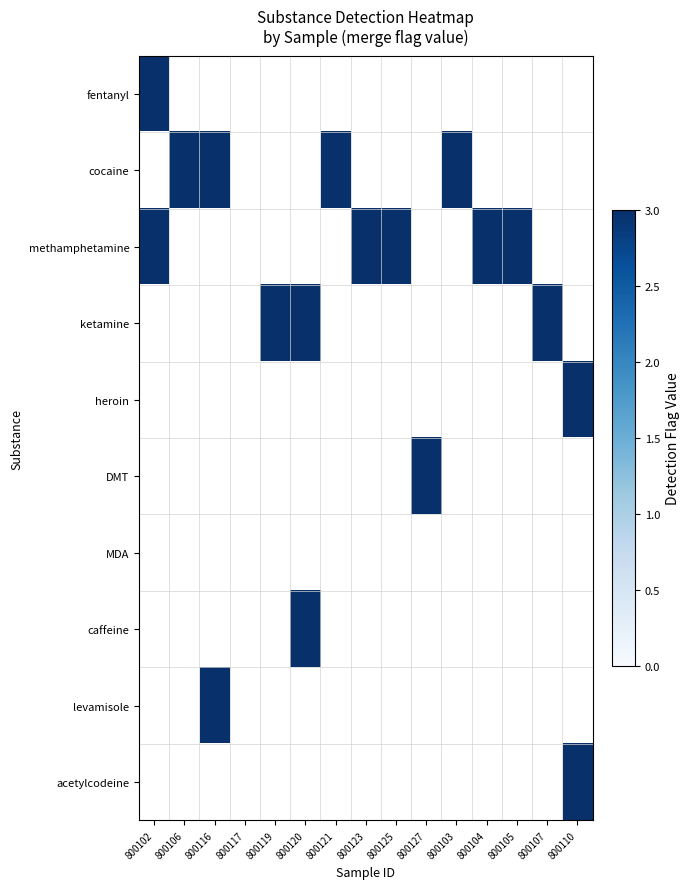

Reading right to left, extract all data points from this chart.

fentanyl: 800110=0	800107=0	800105=0	800104=0	800103=0	800127=0	800125=0	800123=0	800121=0	800120=0	800119=0	800117=0	800116=0	800106=0	800102=3
cocaine: 800110=0	800107=0	800105=0	800104=0	800103=3	800127=0	800125=0	800123=0	800121=3	800120=0	800119=0	800117=0	800116=3	800106=3	800102=0
methamphetamine: 800110=0	800107=0	800105=3	800104=3	800103=0	800127=0	800125=3	800123=3	800121=0	800120=0	800119=0	800117=0	800116=0	800106=0	800102=3
ketamine: 800110=0	800107=3	800105=0	800104=0	800103=0	800127=0	800125=0	800123=0	800121=0	800120=3	800119=3	800117=0	800116=0	800106=0	800102=0
heroin: 800110=3	800107=0	800105=0	800104=0	800103=0	800127=0	800125=0	800123=0	800121=0	800120=0	800119=0	800117=0	800116=0	800106=0	800102=0
DMT: 800110=0	800107=0	800105=0	800104=0	800103=0	800127=3	800125=0	800123=0	800121=0	800120=0	800119=0	800117=0	800116=0	800106=0	800102=0
MDA: 800110=0	800107=0	800105=0	800104=0	800103=0	800127=0	800125=0	800123=0	800121=0	800120=0	800119=0	800117=0	800116=0	800106=0	800102=0
caffeine: 800110=0	800107=0	800105=0	800104=0	800103=0	800127=0	800125=0	800123=0	800121=0	800120=3	800119=0	800117=0	800116=0	800106=0	800102=0
levamisole: 800110=0	800107=0	800105=0	800104=0	800103=0	800127=0	800125=0	800123=0	800121=0	800120=0	800119=0	800117=0	800116=3	800106=0	800102=0
acetylcodeine: 800110=3	800107=0	800105=0	800104=0	800103=0	800127=0	800125=0	800123=0	800121=0	800120=0	800119=0	800117=0	800116=0	800106=0	800102=0